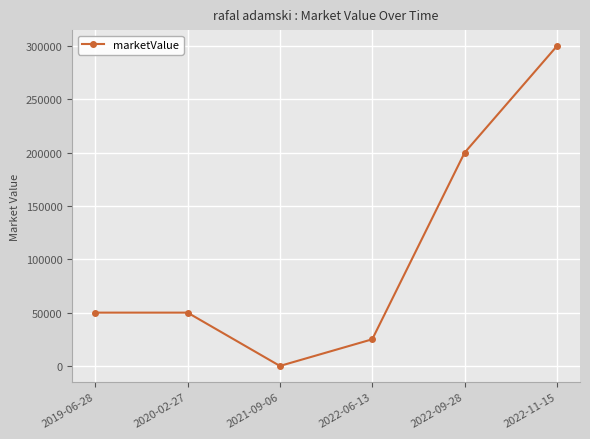

Approximately how many times larger is the value at 2022-11-15 compared to 2022-09-28?

1.5